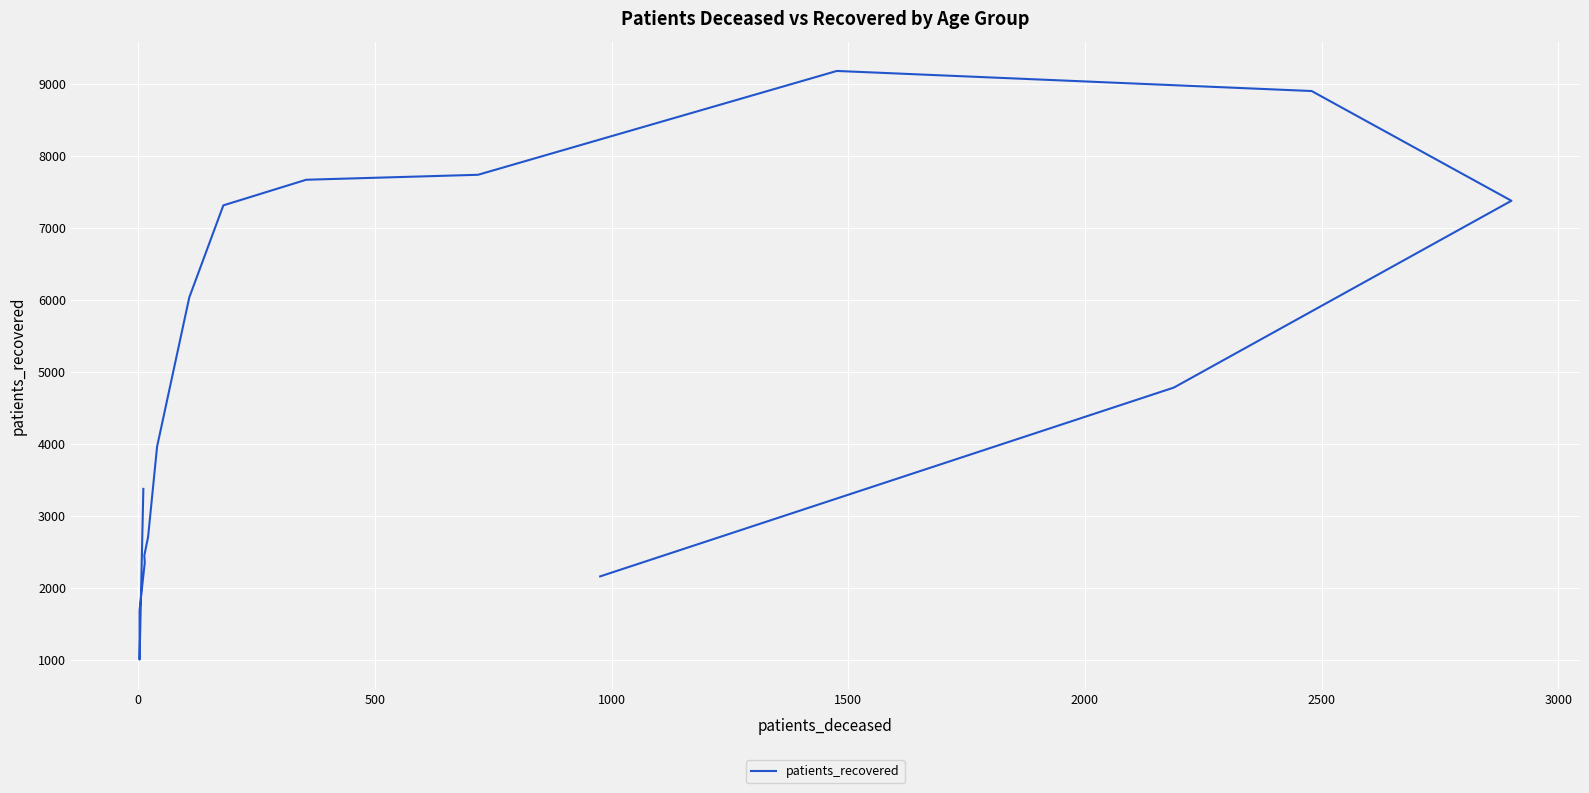

True or false: the data shows 1070 at 500.

False